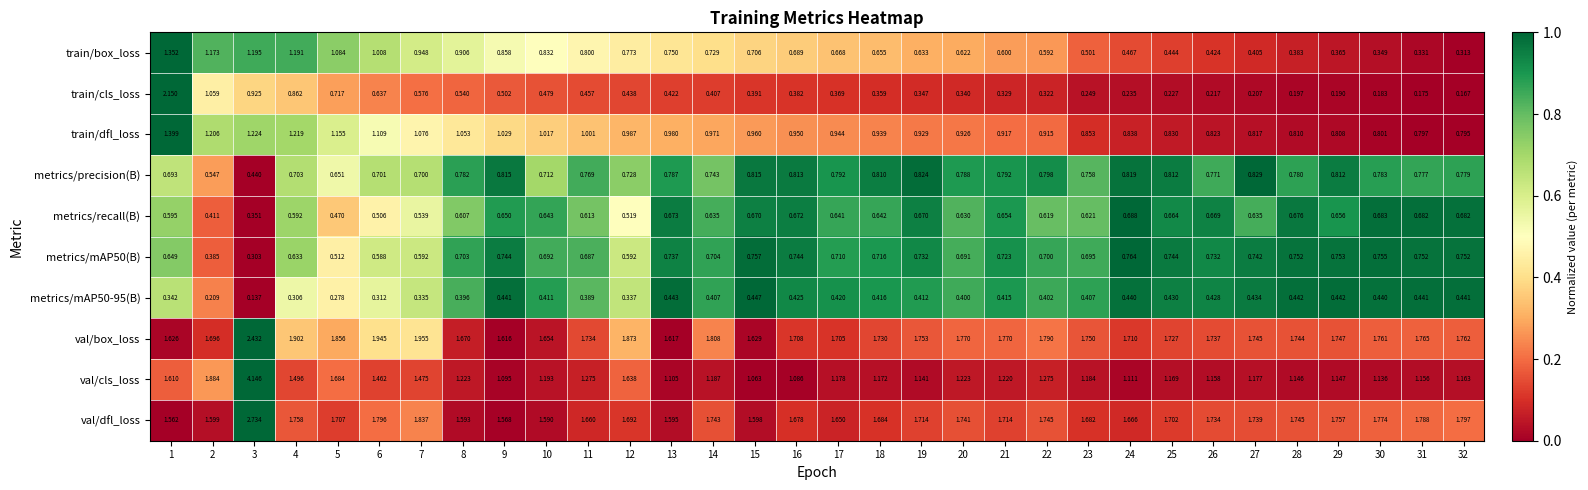

What is the total value across all series at 6?

10.1